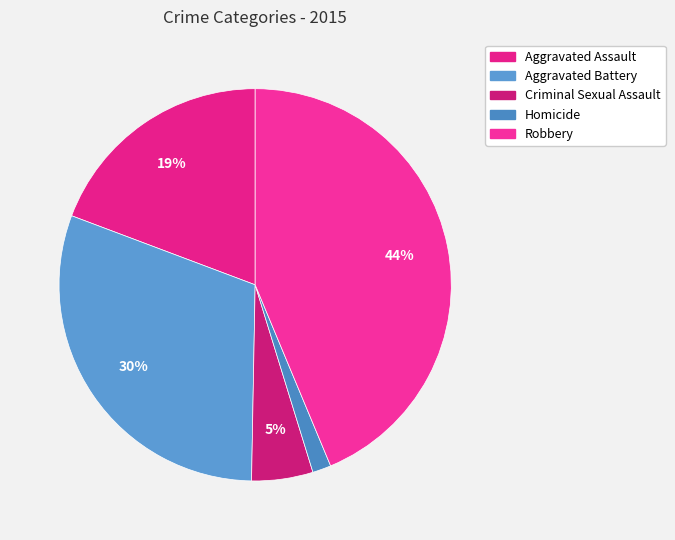

True or false: Homicide accounts for 11% of the total.

False